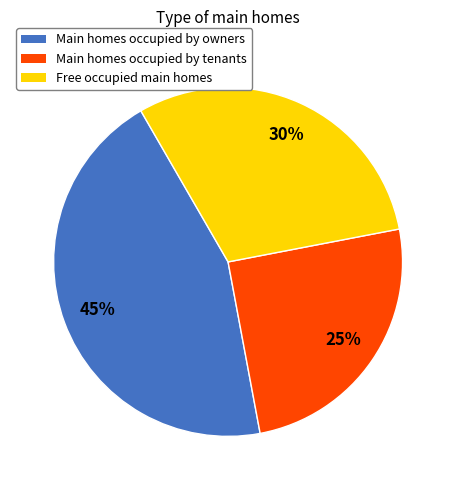

Count the number of slices in the pie.

3